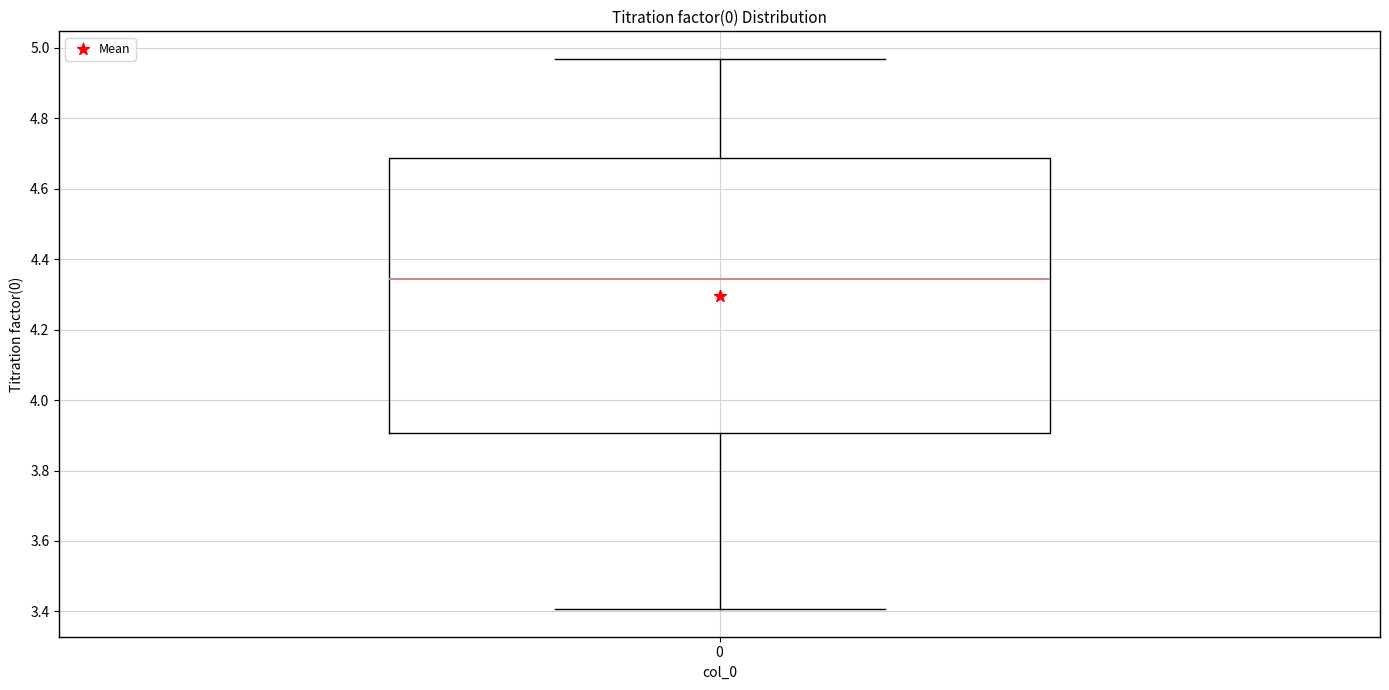

Read this box plot against the y-axis: the position of the median line, the range covered by the box, and the ends of both whiskers. The values are not printed on the chart, so give them approximately, as read against the axis.

median 4.34, box 3.90 to 4.68, whiskers 3.40 to 4.96